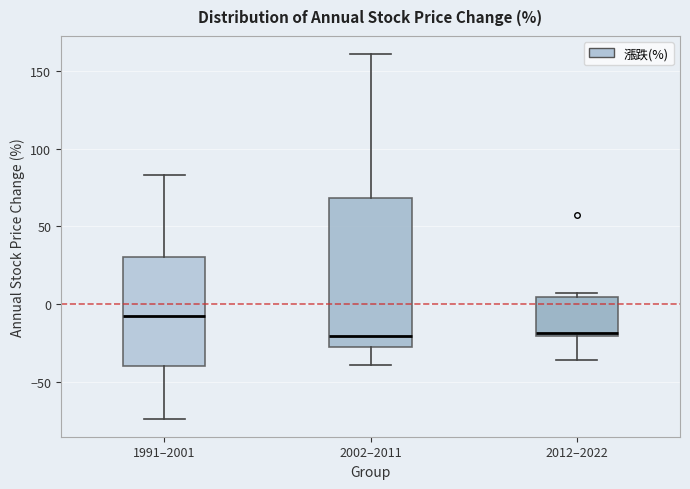

Reading left to right, read every box against the y-axis: the position of its median line, the range the box covers, and the ends of its whiskers. The values are not printed on the chart, so give them approximately, as read against the axis.

1991–2001: median -5, box -40 to 30, whiskers -75 to 85
2002–2011: median -20, box -30 to 70, whiskers -40 to 160
2012–2022: median -20 (just above the box's lower edge), box -20 to 5, whiskers -35 to 5 (just above the box's upper edge)